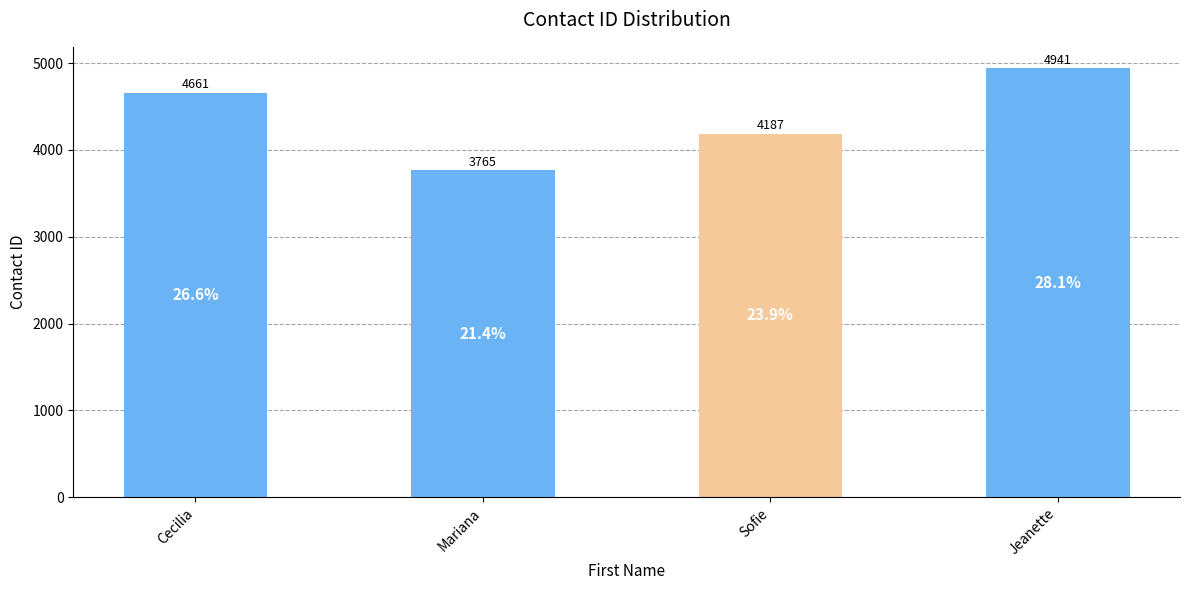

Is it true that the value at Jeanette is 4941?

True